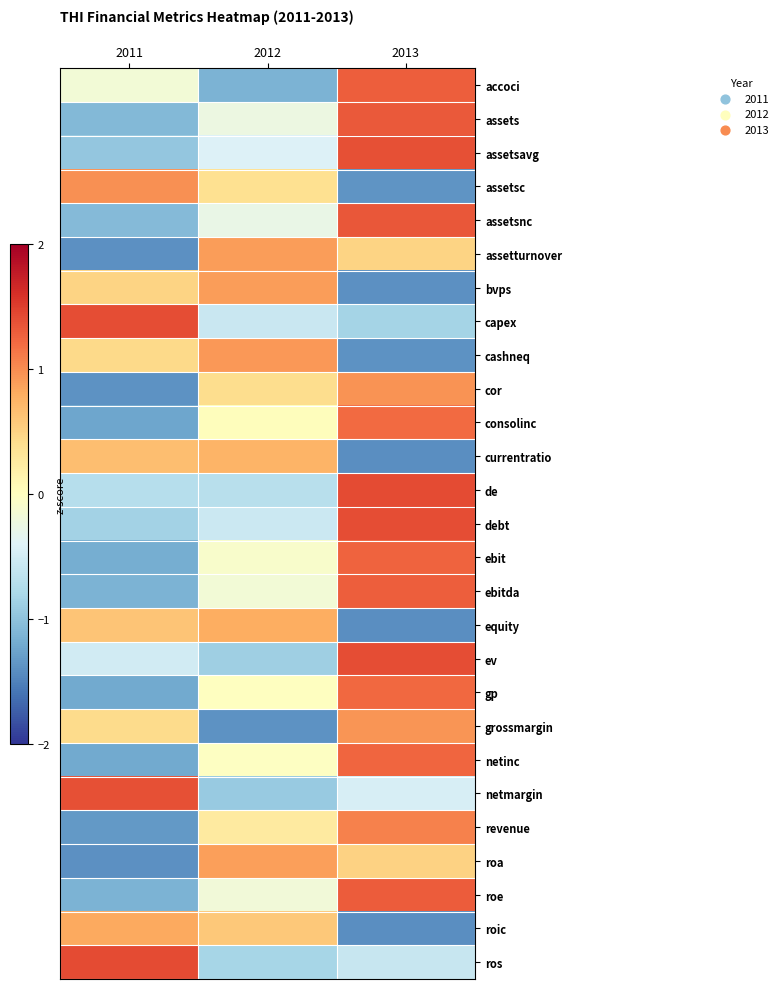

Reading left to right, transcribe all the data shown in this chart.

accoci: 2011=-0.2	2012=-1.1	2013=1.3
assets: 2011=-1.1	2012=-0.2	2013=1.3
assetsavg: 2011=-1.0	2012=-0.4	2013=1.4
assetsc: 2011=1.0	2012=0.4	2013=-1.4
assetsnc: 2011=-1.1	2012=-0.3	2013=1.3
assetturnover: 2011=-1.4	2012=0.9	2013=0.5
bvps: 2011=0.5	2012=0.9	2013=-1.4
capex: 2011=1.4	2012=-0.6	2013=-0.8
cashneq: 2011=0.5	2012=0.9	2013=-1.4
cor: 2011=-1.4	2012=0.4	2013=1.0
consolinc: 2011=-1.2	2012=0.0	2013=1.2
currentratio: 2011=0.7	2012=0.7	2013=-1.4
de: 2011=-0.7	2012=-0.7	2013=1.4
debt: 2011=-0.9	2012=-0.6	2013=1.4
ebit: 2011=-1.2	2012=-0.1	2013=1.3
ebitda: 2011=-1.1	2012=-0.2	2013=1.3
equity: 2011=0.6	2012=0.8	2013=-1.4
ev: 2011=-0.5	2012=-0.9	2013=1.4
gp: 2011=-1.2	2012=-0.0	2013=1.2
grossmargin: 2011=0.4	2012=-1.4	2013=1.0
netinc: 2011=-1.2	2012=-0.0	2013=1.2
netmargin: 2011=1.4	2012=-0.9	2013=-0.5
revenue: 2011=-1.3	2012=0.3	2013=1.1
roa: 2011=-1.4	2012=0.9	2013=0.5
roe: 2011=-1.1	2012=-0.2	2013=1.3
roic: 2011=0.8	2012=0.6	2013=-1.4
ros: 2011=1.4	2012=-0.8	2013=-0.6